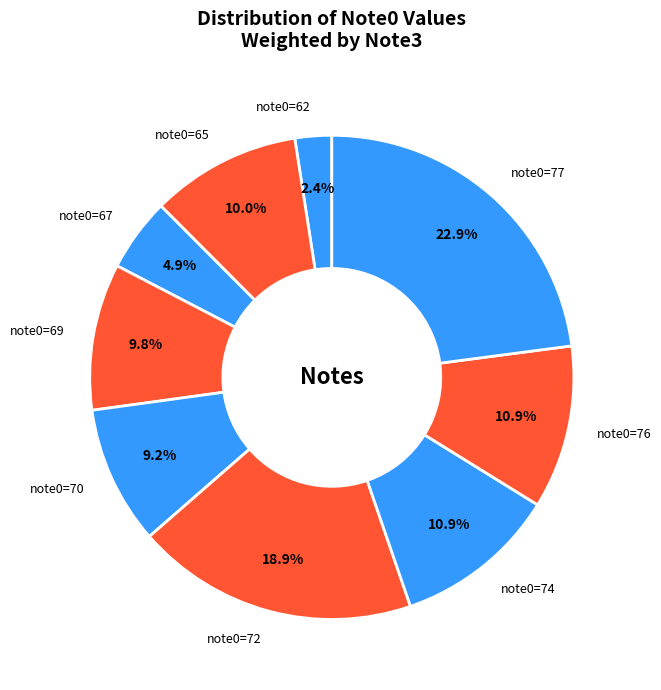

Is there a majority slice in this chart?

No